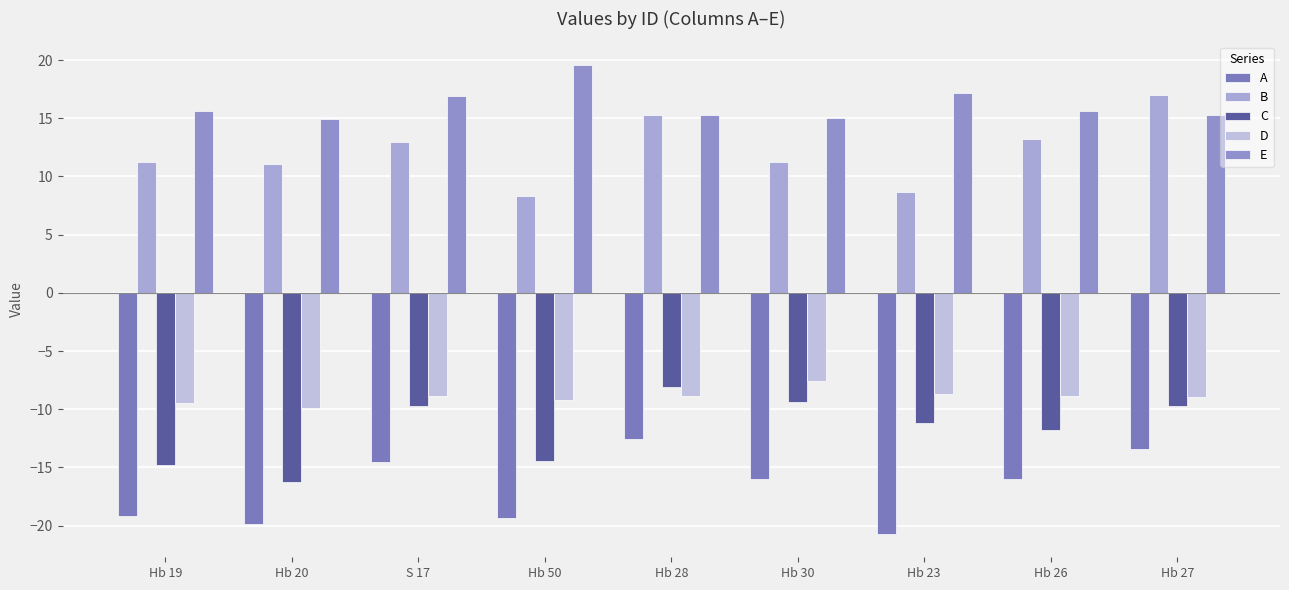

Which label corresponds to the largest value in the chart?

Hb 50